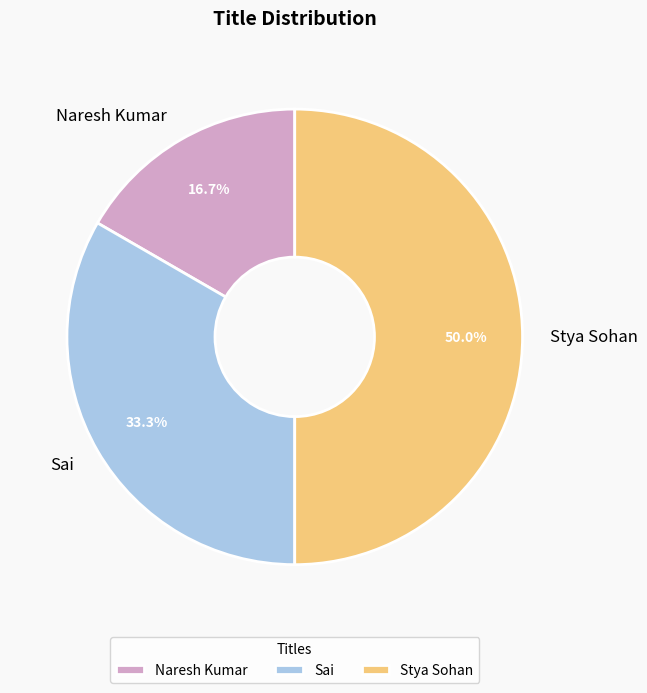

Is Naresh Kumar the majority of the pie?

No